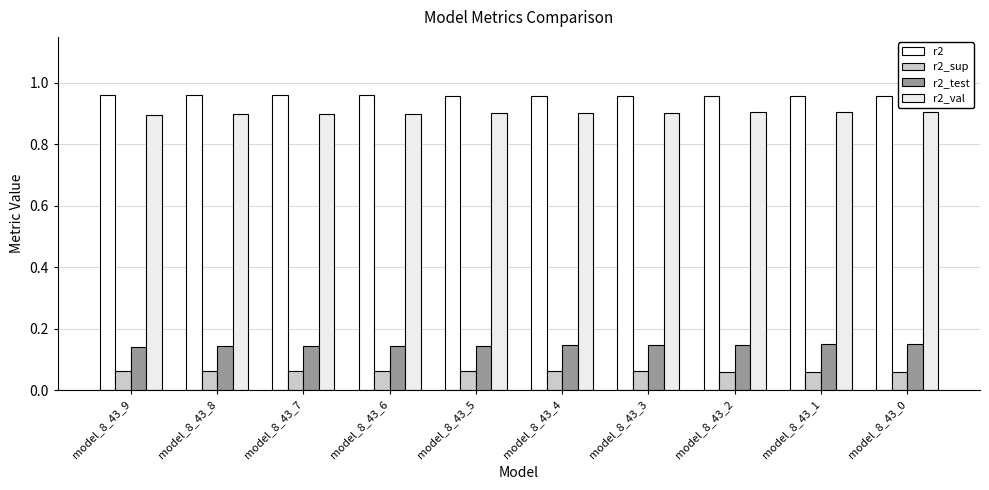

The value of r2_val at model_8_43_4 is 1.6. True or false?

False